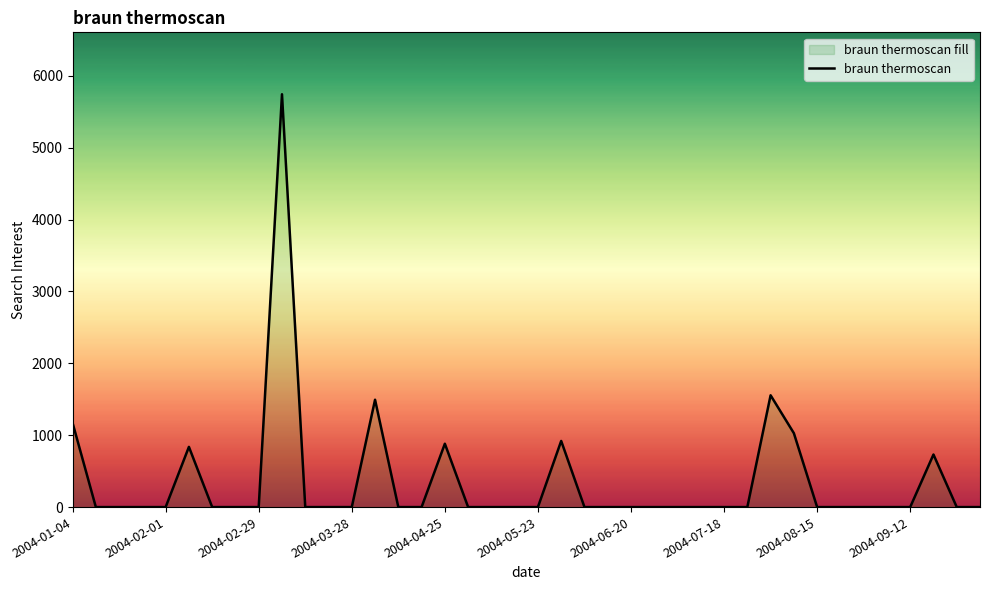

Is it true that the value at 2004-05-23 is 2927.9?

False